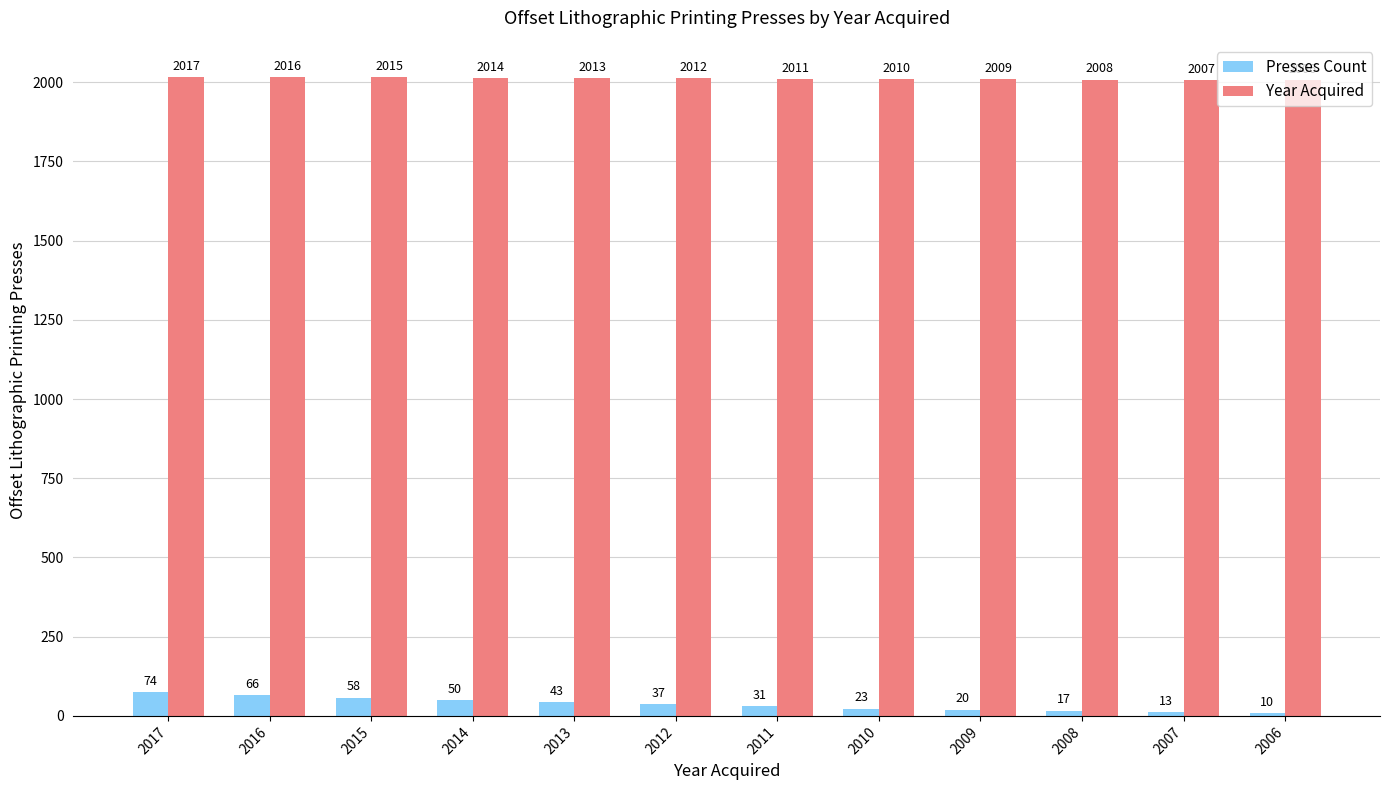

Is the value of Year Acquired at 2017 greater than the value of Presses Count at 2013?

Yes